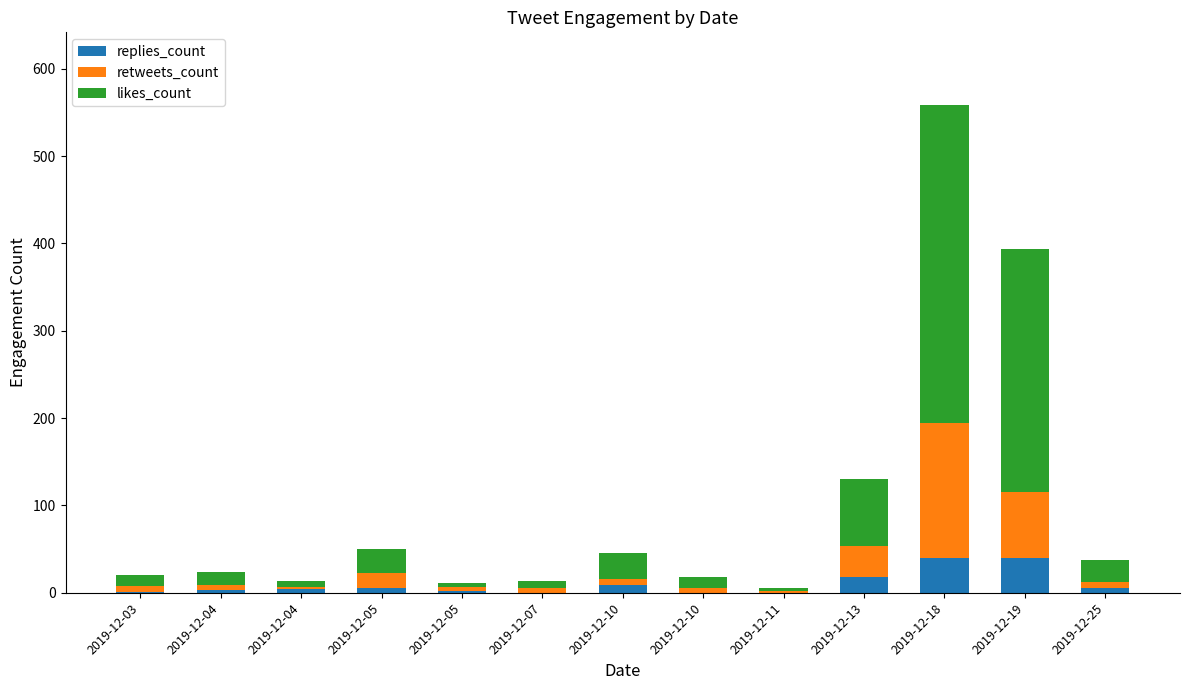

At which label is retweets_count closest to 78?

2019-12-19